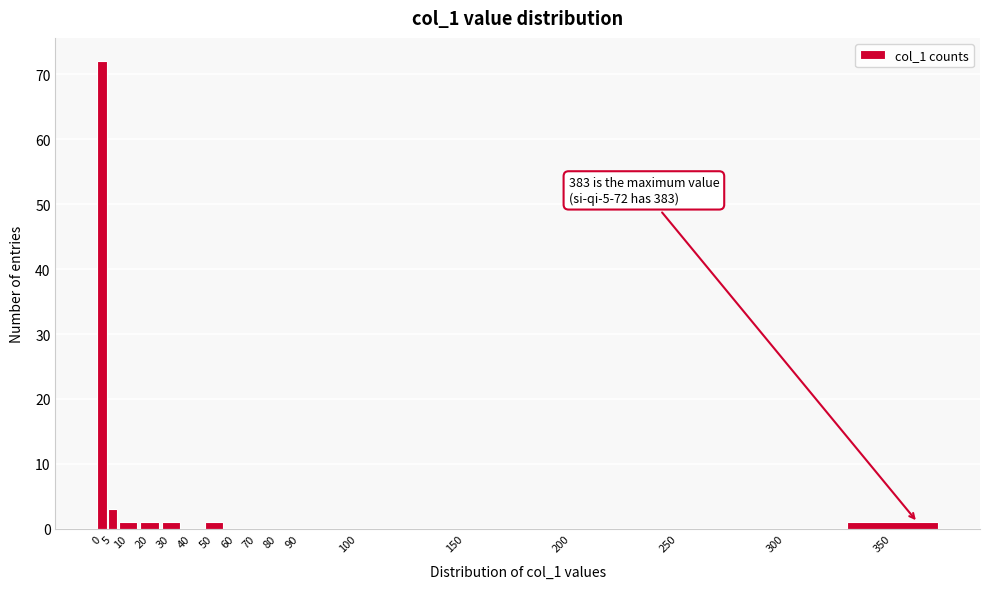

Reading left to right, list all the values displayed in this chart.

0=72	5=3	10=1	20=1	30=1	40=0	50=1	60=0	70=0	80=0	90=0	100=0	150=0	200=0	250=0	300=0	350=1